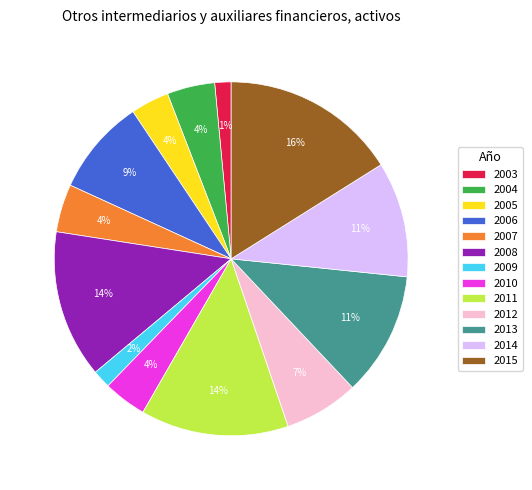

Combined, do 2014 and 2007 account for over 50%?

No